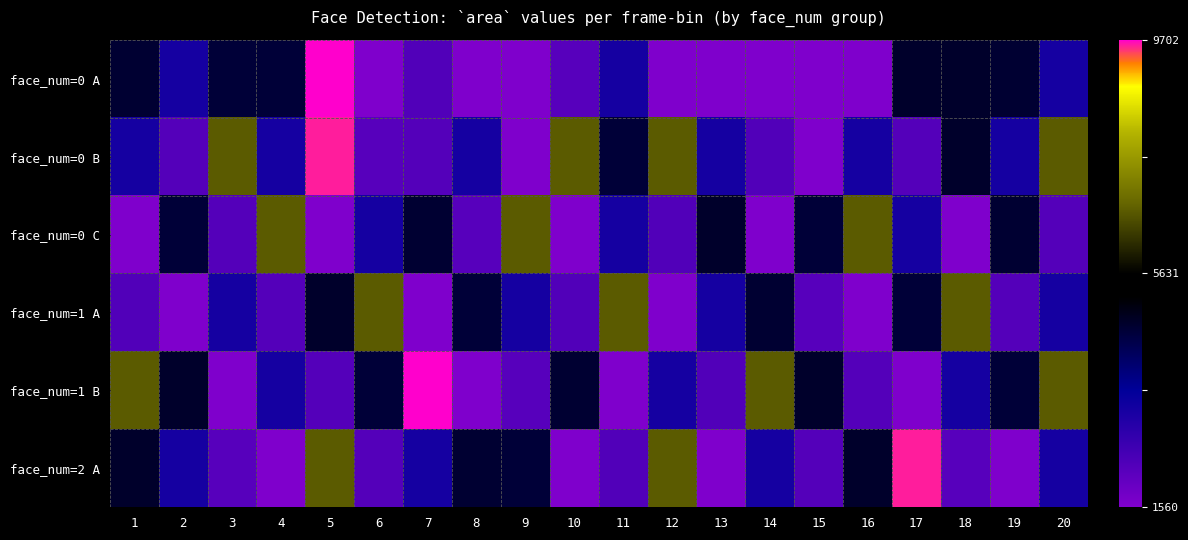

At which category is the sum across all series the highest?

5